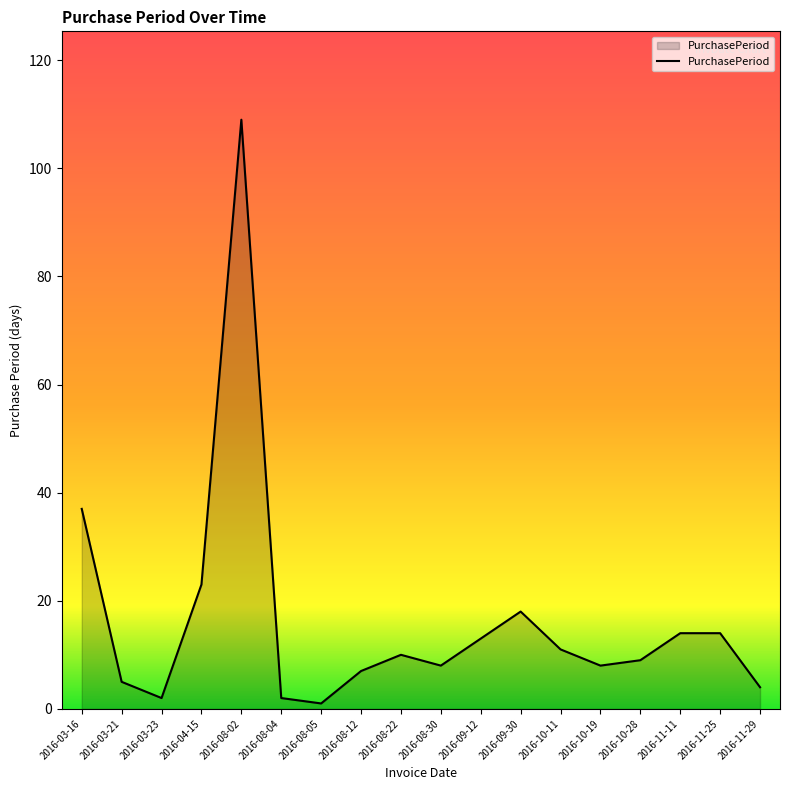

What is the average value?

16